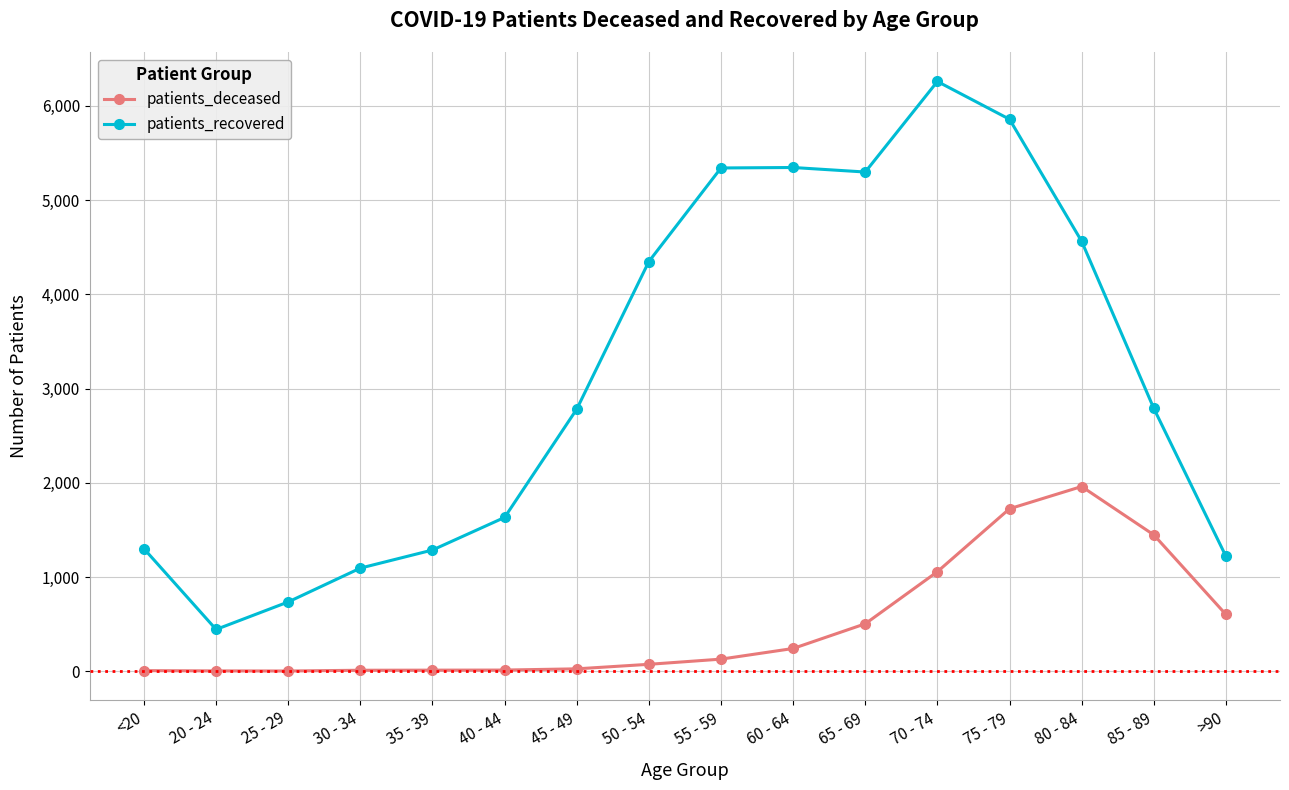

List the series in order of their overall mean, lowest first.

patients_deceased, patients_recovered